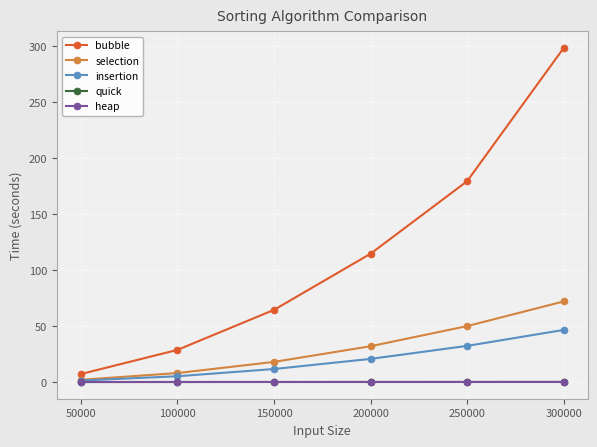

What are all the series names shown in the legend?

bubble, selection, insertion, quick, heap